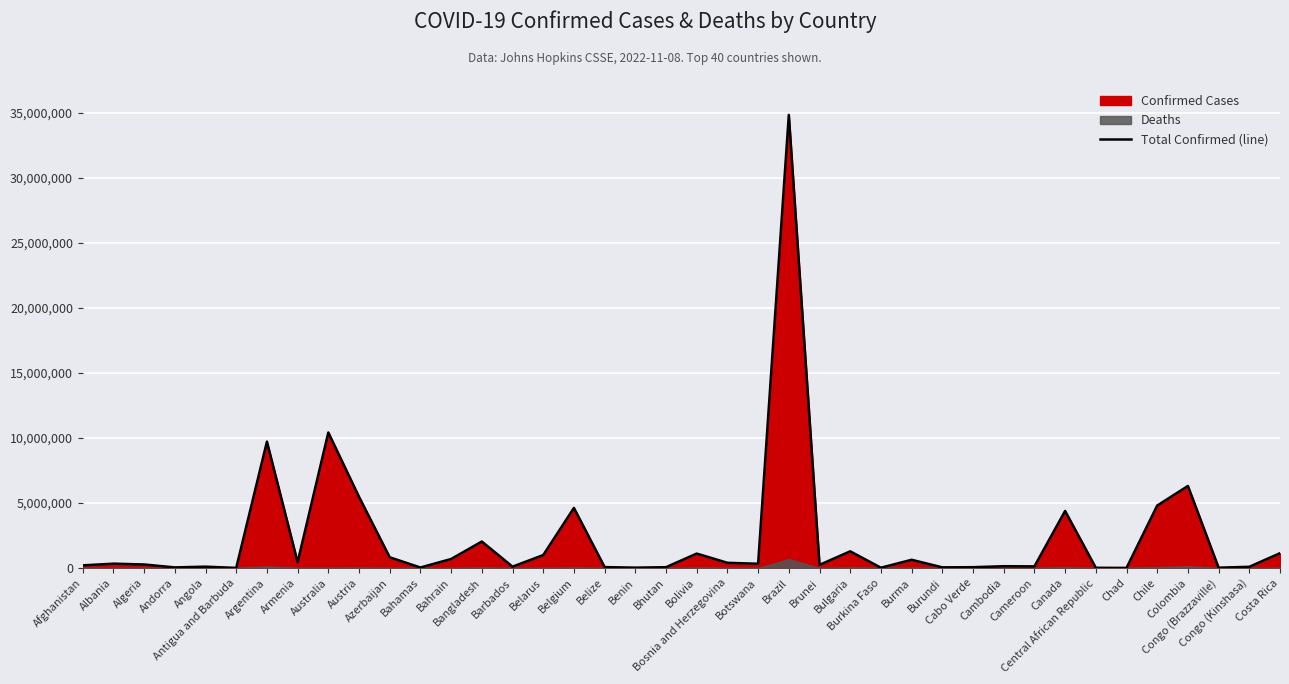

Rank the categories by value from lowest to highest.

Chad, Antigua and Barbuda, Central African Republic, Burkina Faso, Congo (Brazzaville), Benin, Bahamas, Andorra, Burundi, Bhutan, Cabo Verde, Belize, Congo (Kinshasa), Angola, Barbados, Cameroon, Cambodia, Afghanistan, Brunei, Algeria, Botswana, Albania, Bosnia and Herzegovina, Armenia, Burma, Bahrain, Azerbaijan, Belarus, Bolivia, Costa Rica, Bulgaria, Bangladesh, Canada, Belgium, Chile, Austria, Colombia, Argentina, Australia, Brazil